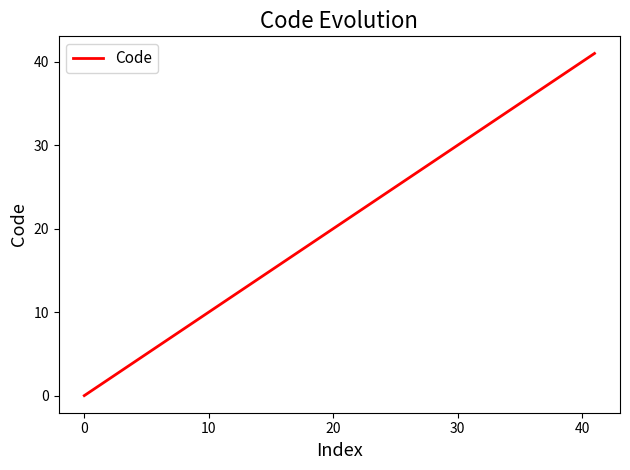

What is the greatest value displayed?

41